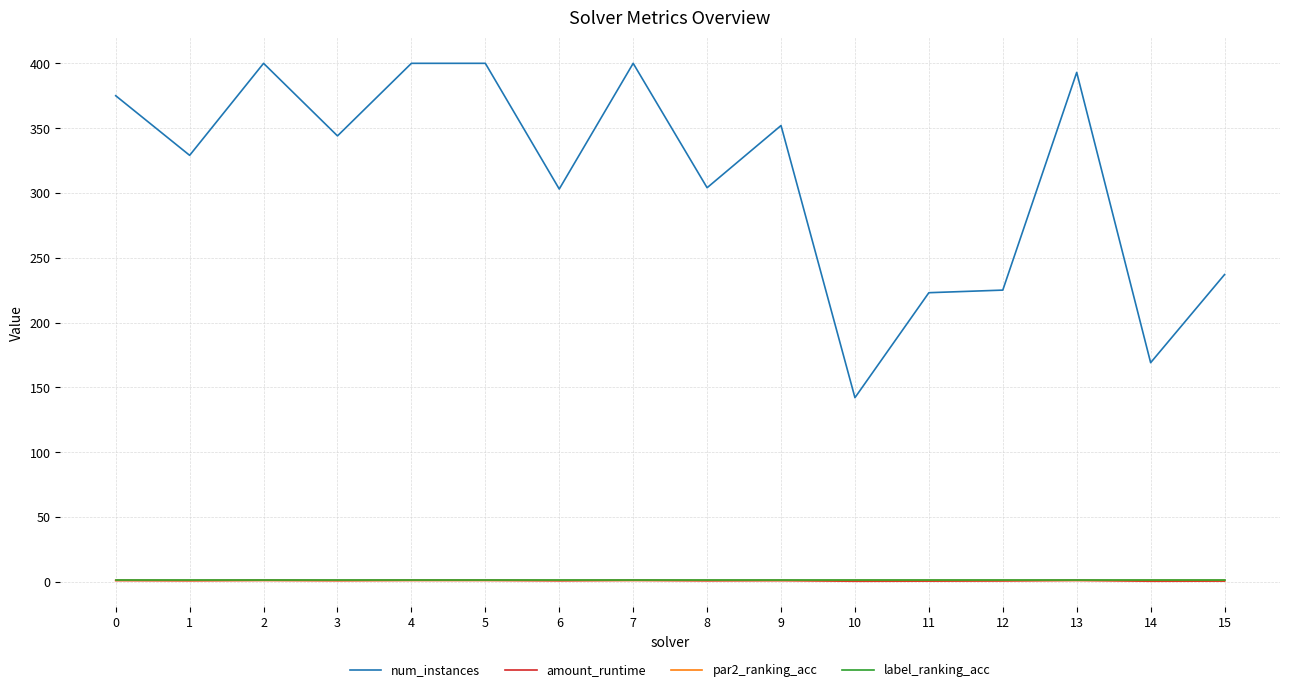

Which series changed the most between 0 and 12?

num_instances